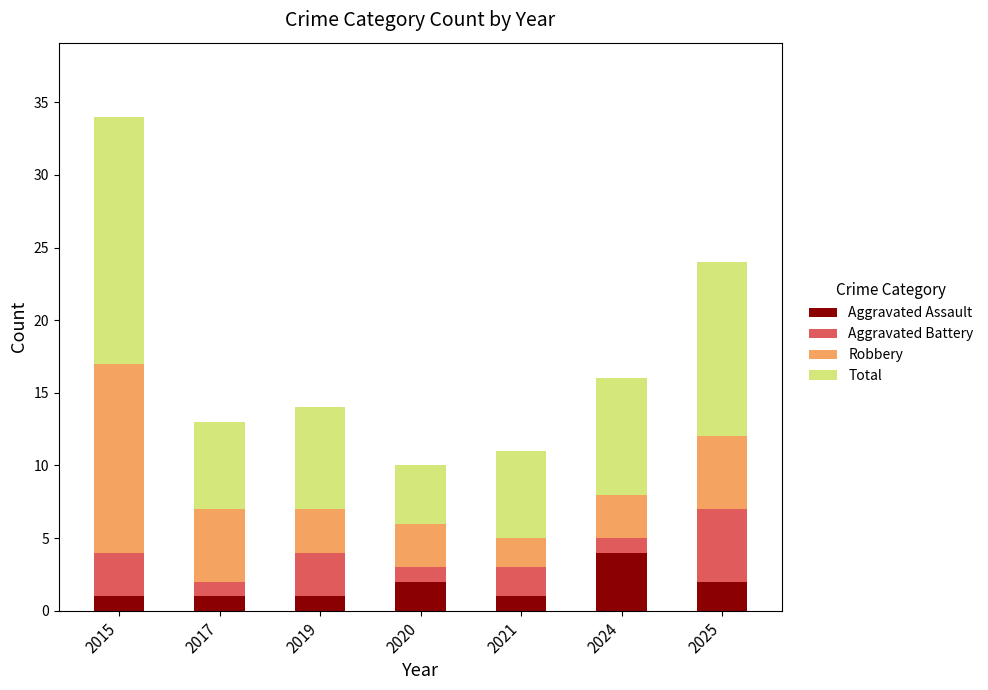

What is the total value across all series at 2024?

16